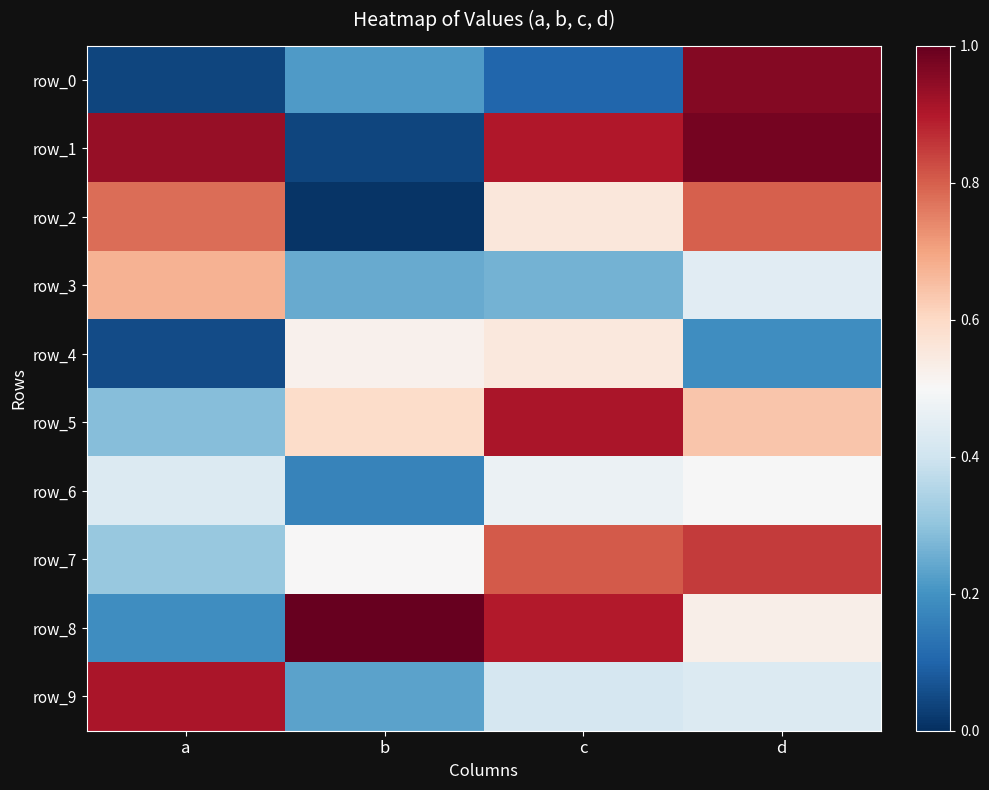

Which series has the largest total across all categories?

row_1